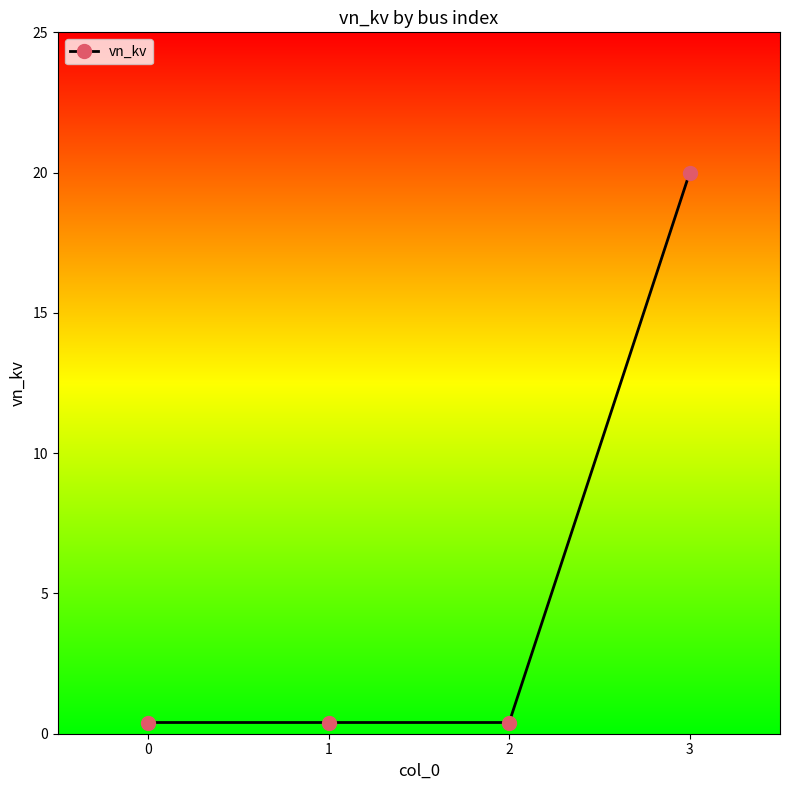

The chart shows a value of 0.4 at 0. True or false?

True